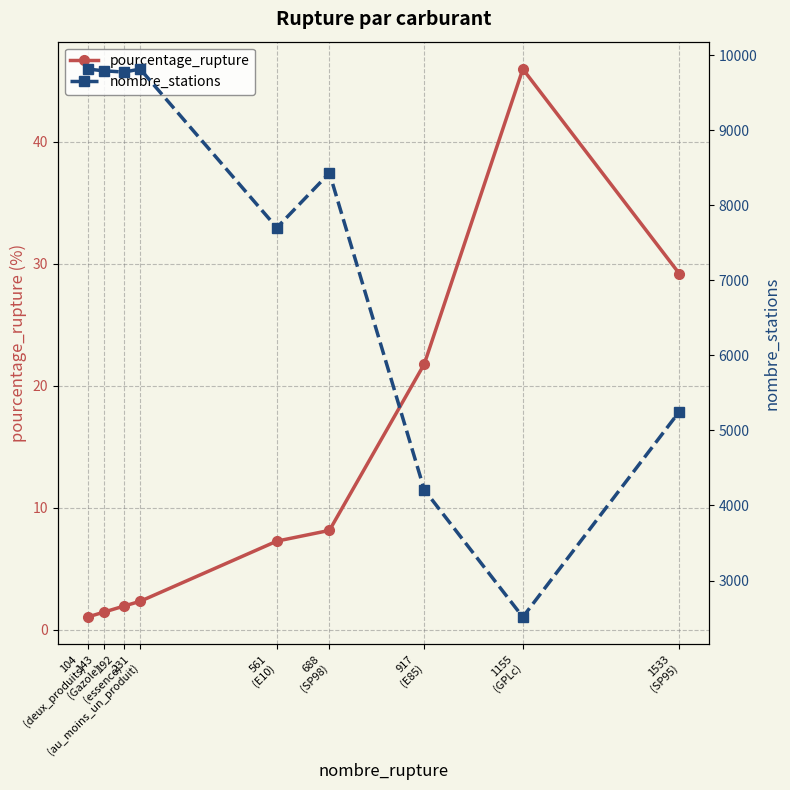

Is this an area chart (filled region under the line)?

No